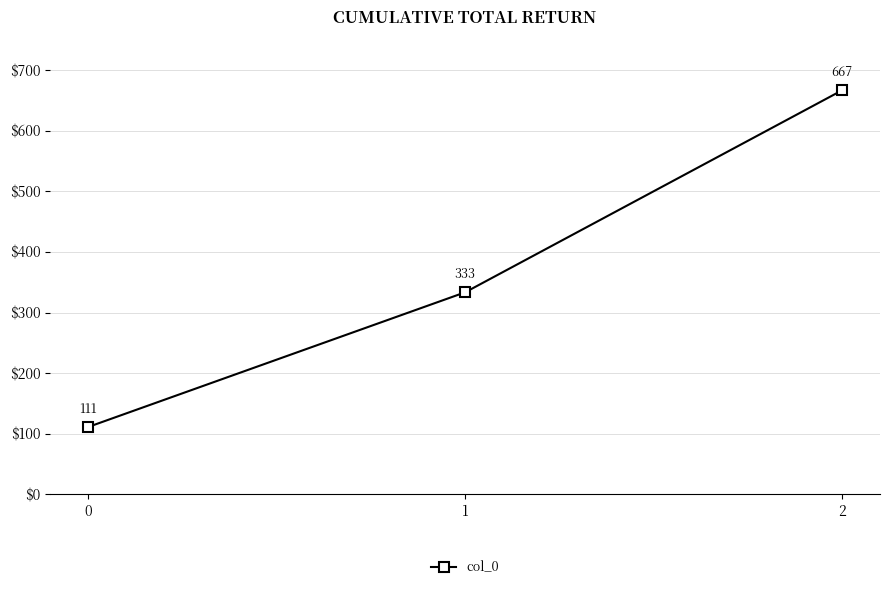

What is the value of the 1st point from the left?

111.1